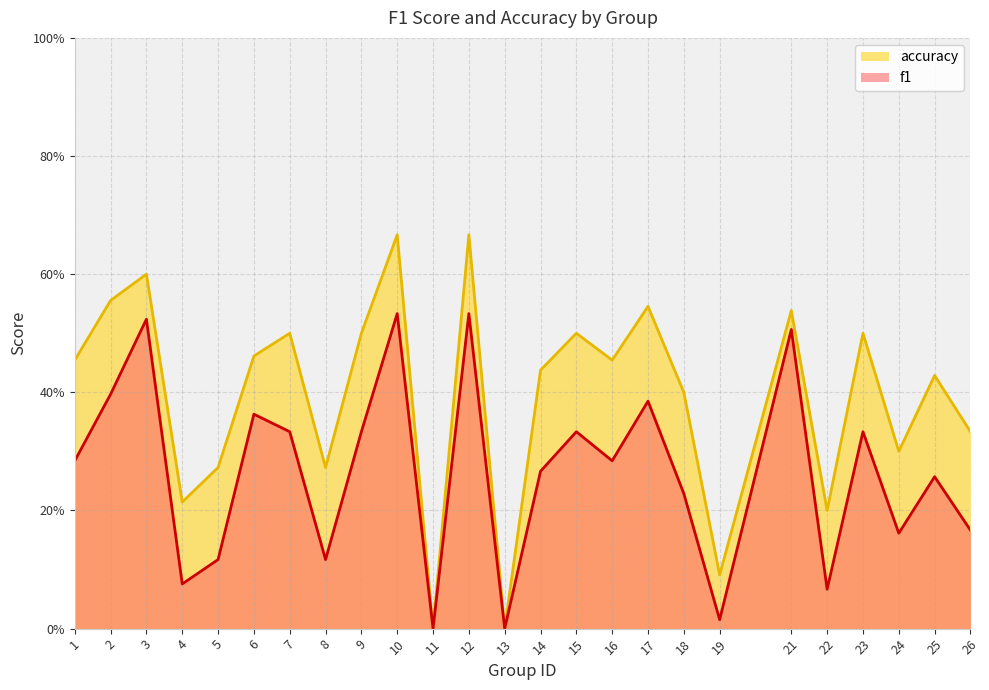

How many data points in f1 are above 0?

23